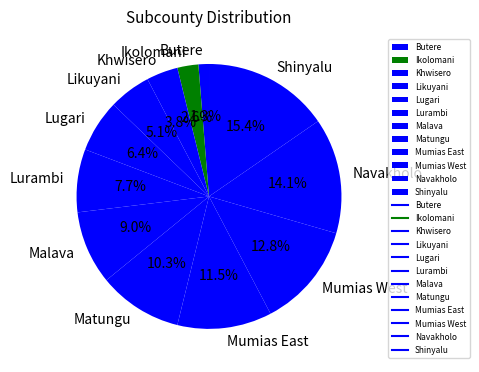

Count the number of slices in the pie.

12